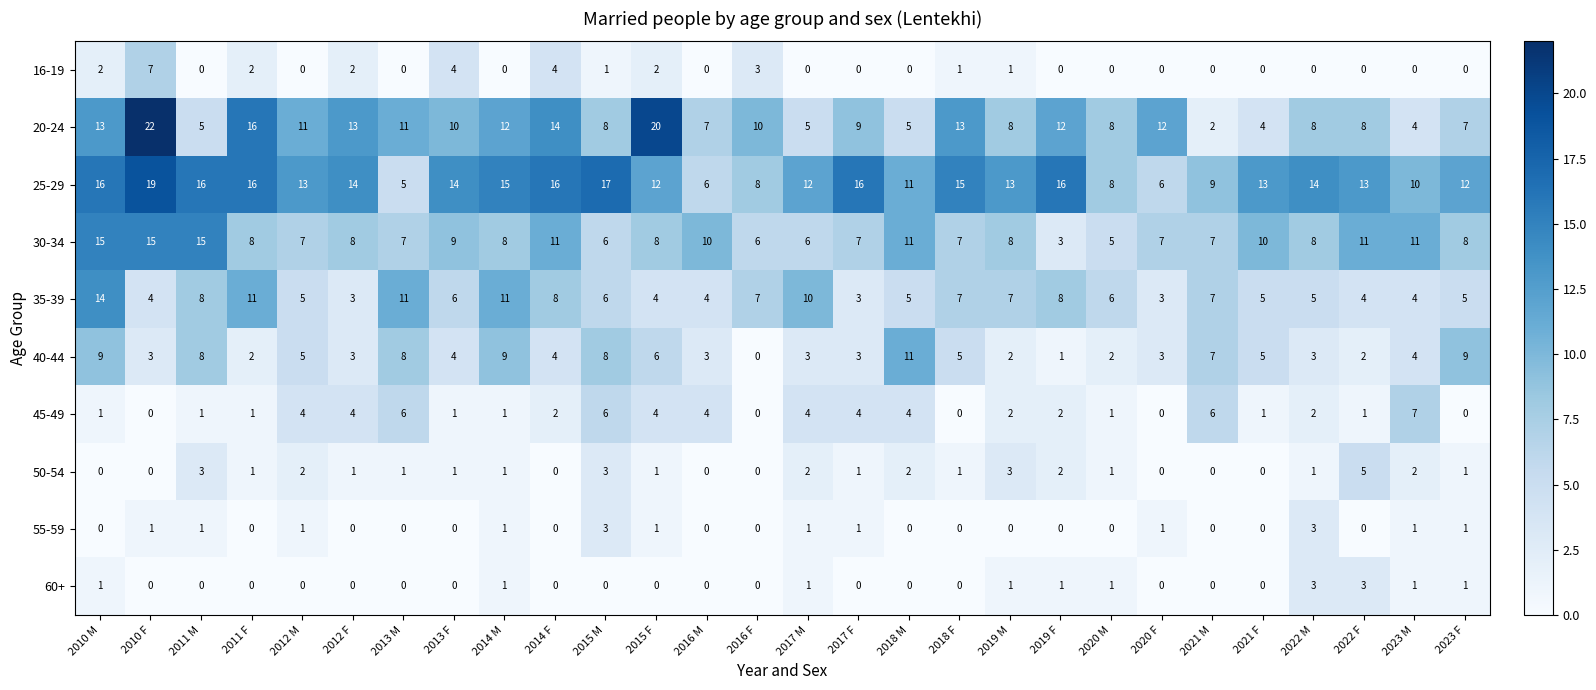

At how many categories does at least one series exceed 5?

28